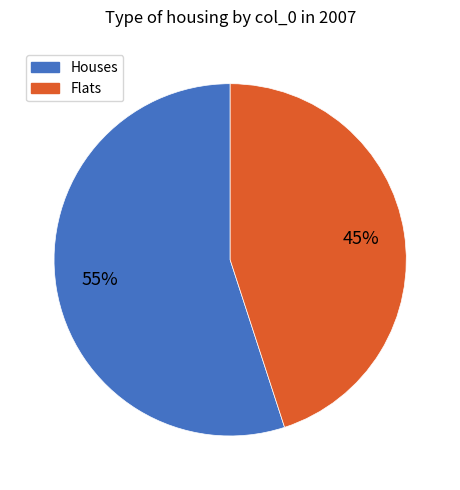

Count the number of slices in the pie.

2